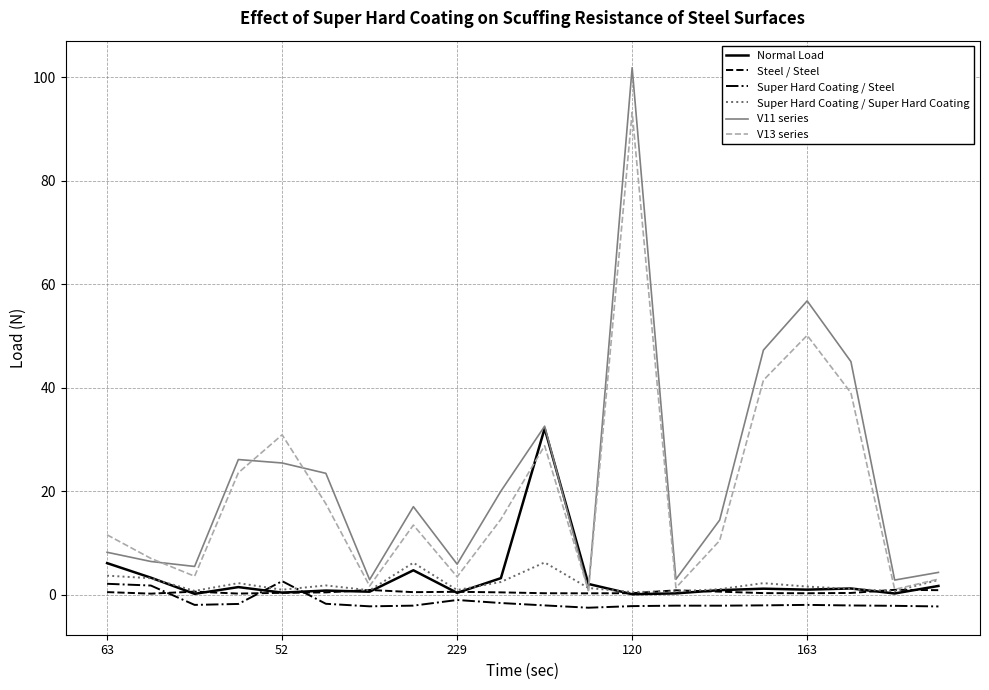

True or false: V13 series and Super Hard Coating / Steel cross at least once.

False